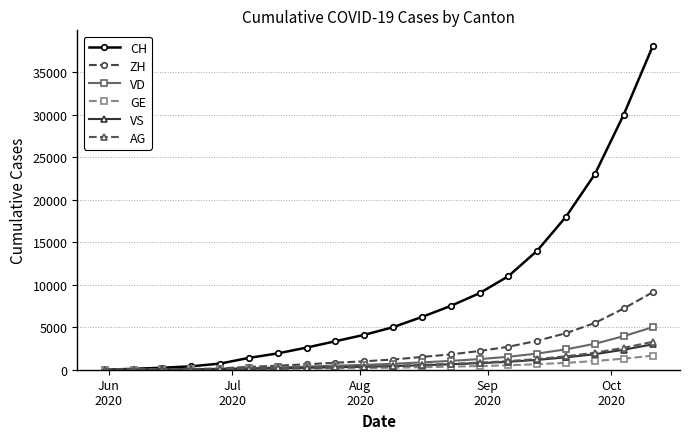

What is the greatest value displayed?

38000